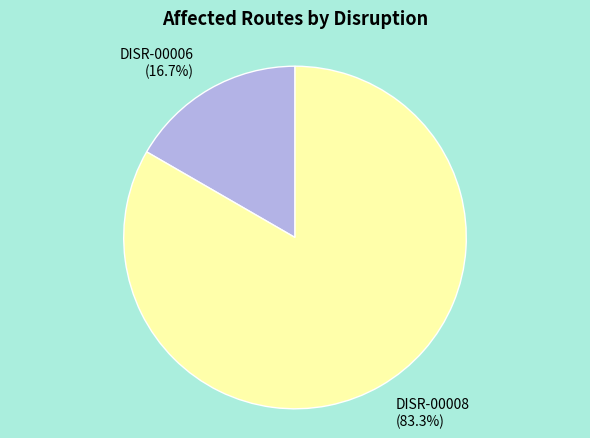

To the nearest percent, what is the difference between the DISR-00008 and DISR-00006 slice percentages?

67%